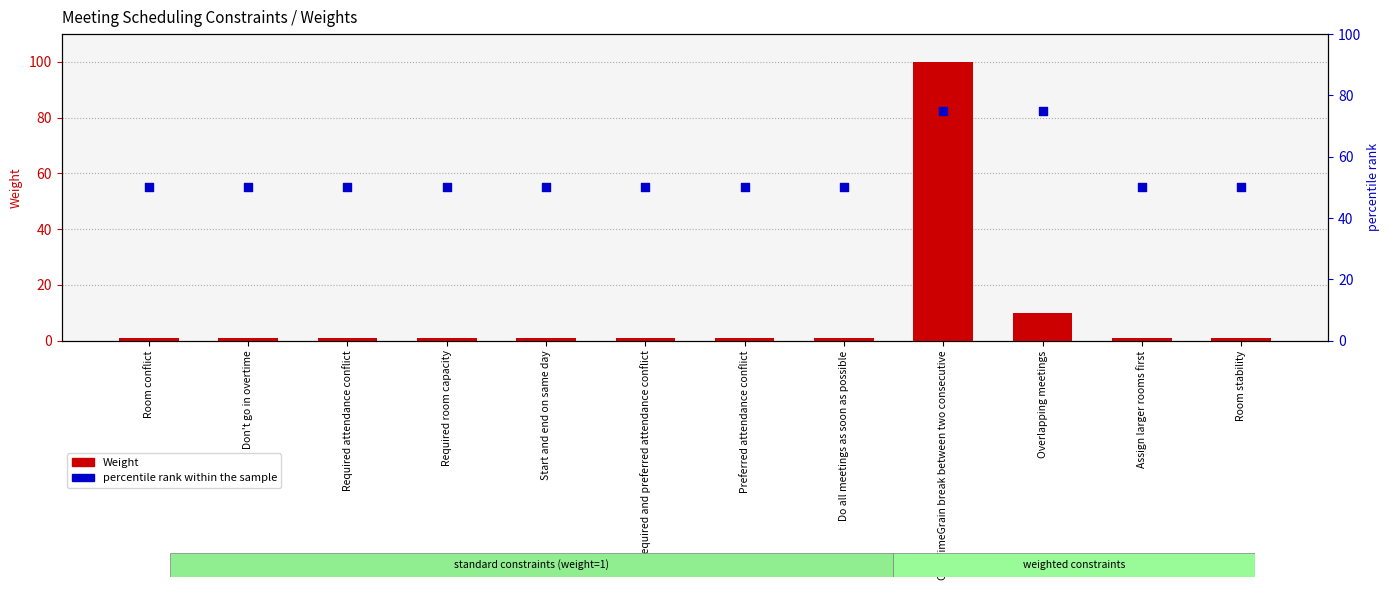

Which series reaches the maximum Y coordinate?

Weight